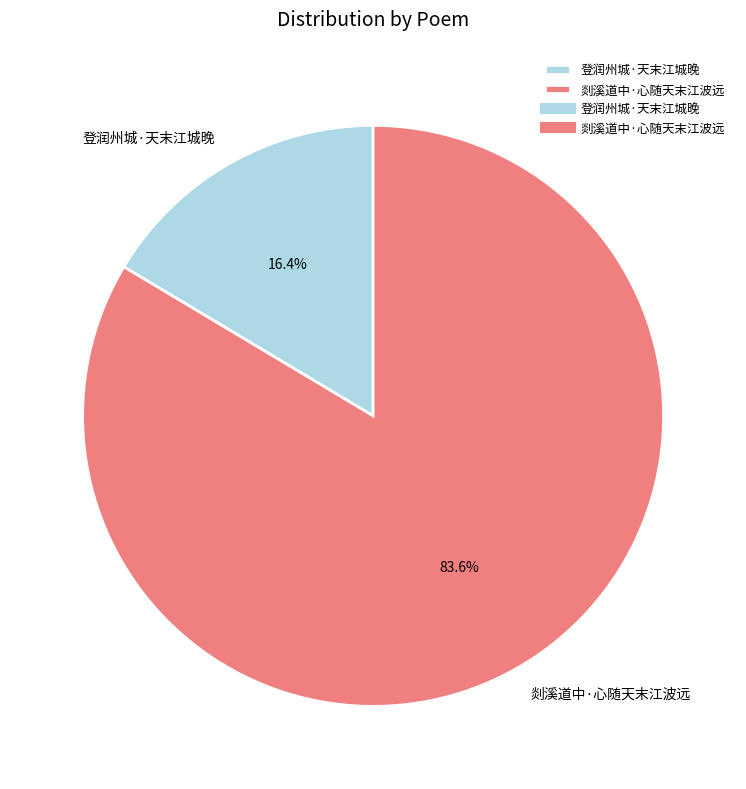

Is 剡溪道中·心随天末江波远 the majority of the pie?

Yes